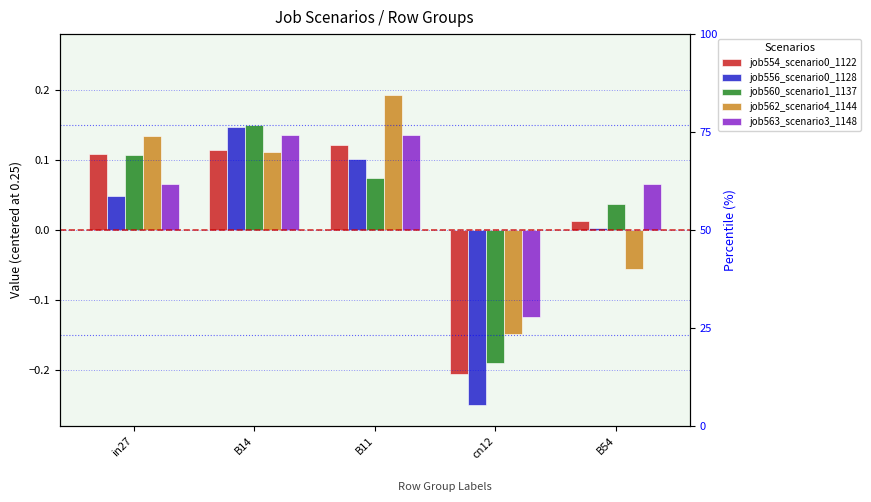

What is the difference between the second highest and second lowest values in the job562_scenario4_1144 series?

0.2